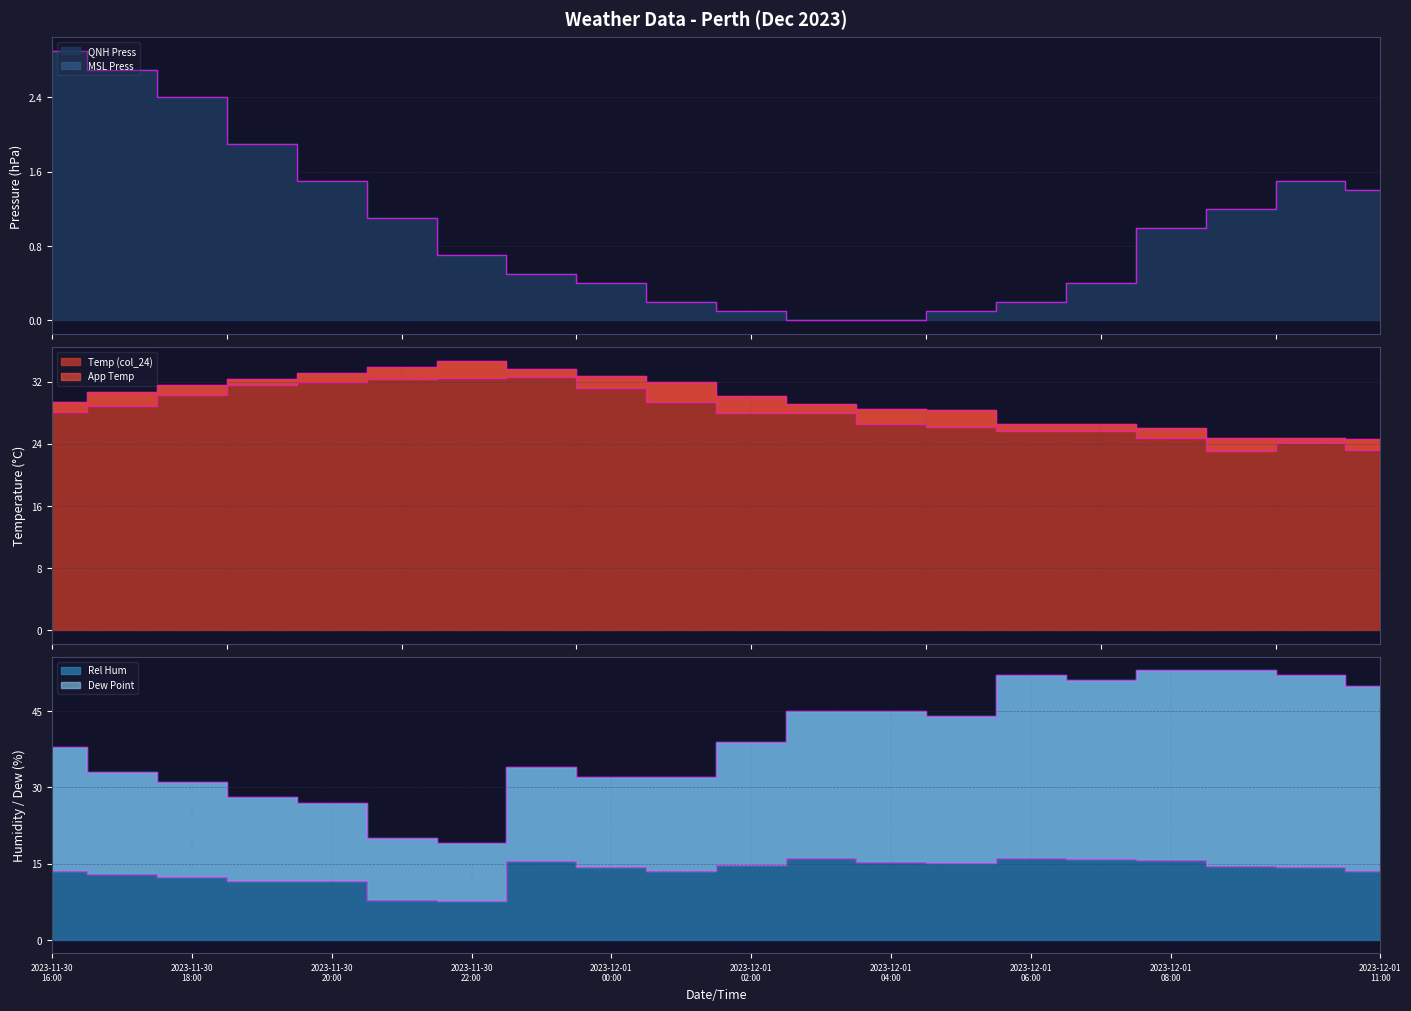

True or false: Temp (col_24) and QNH Press intersect in this chart.

False